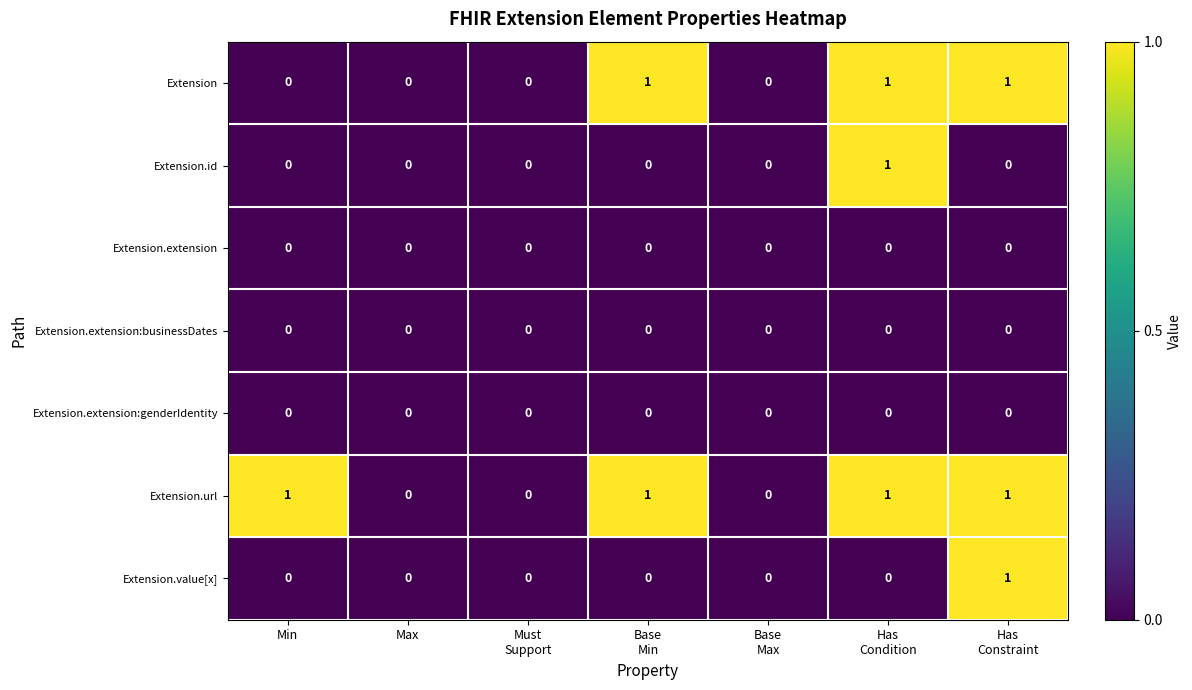

The value of Extension.extension:genderIdentity at Max is 0. True or false?

True